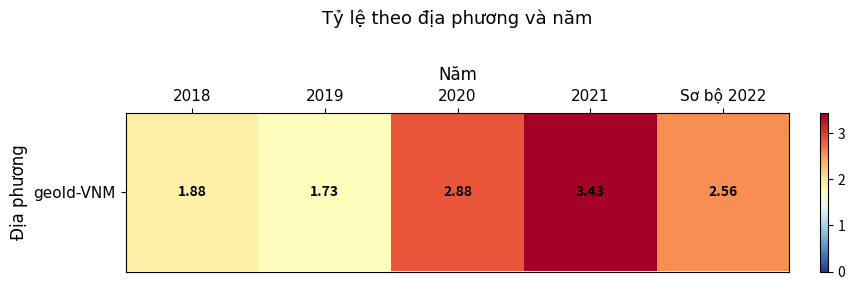

Reading left to right, extract all data points from this chart.

1.9	1.7	2.9	3.4	2.6